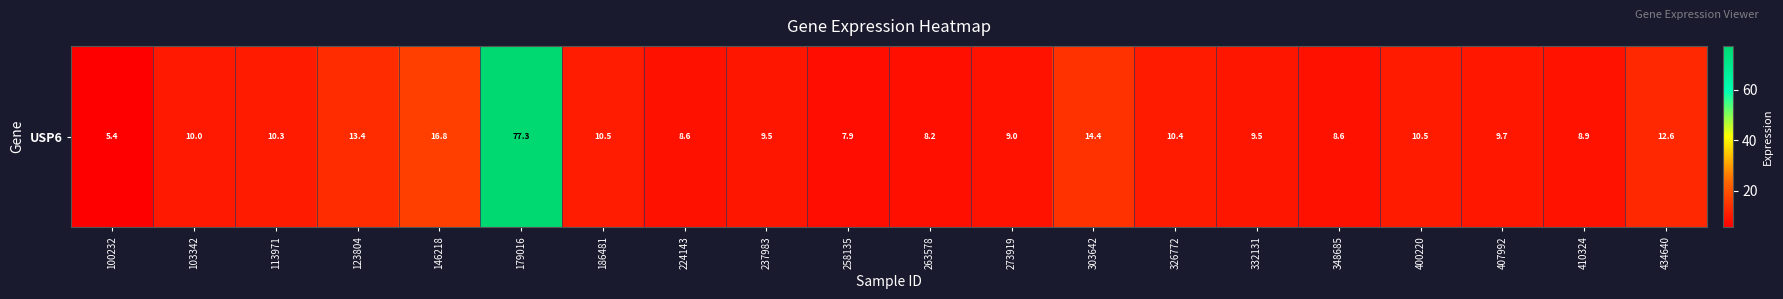

What is the ratio of the value at 434640 to the value at 179016?

0.2